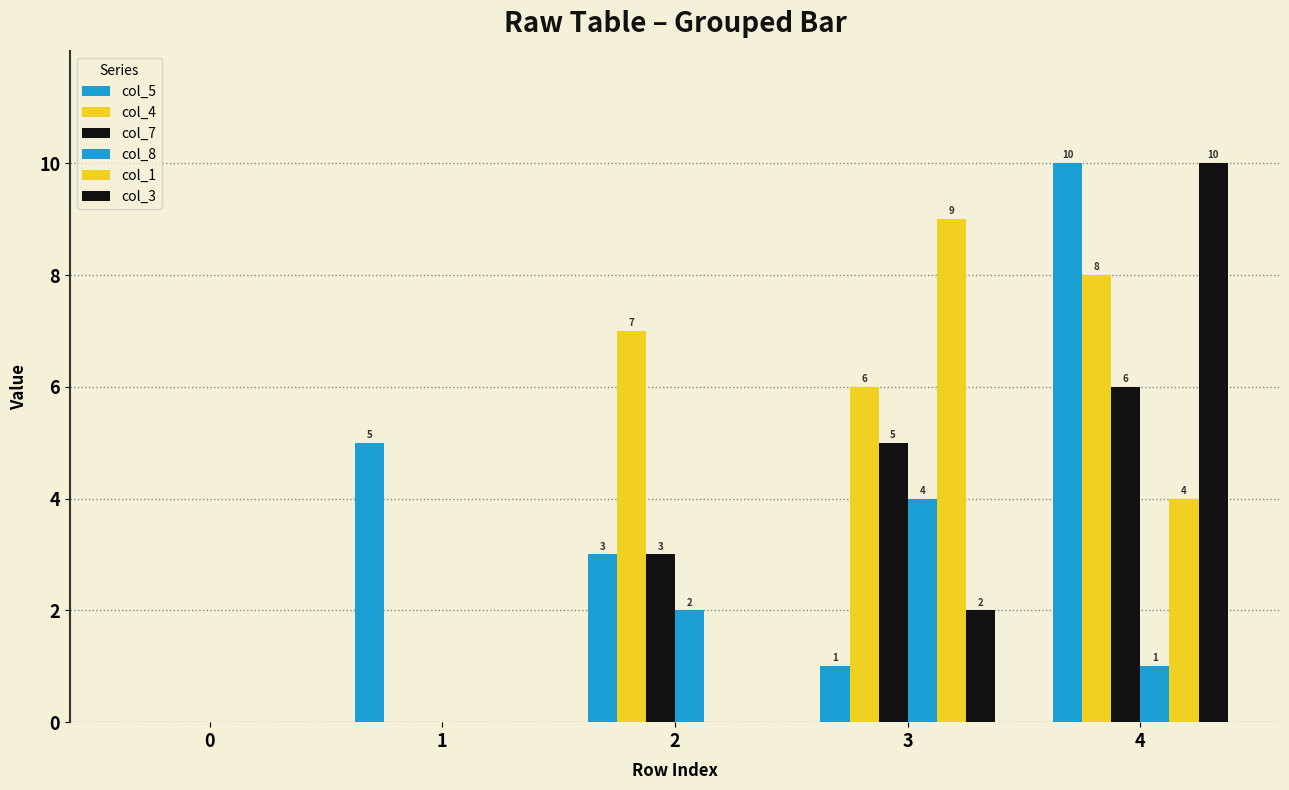

What is the value of the col_5 bar at the 2nd from the left?

5